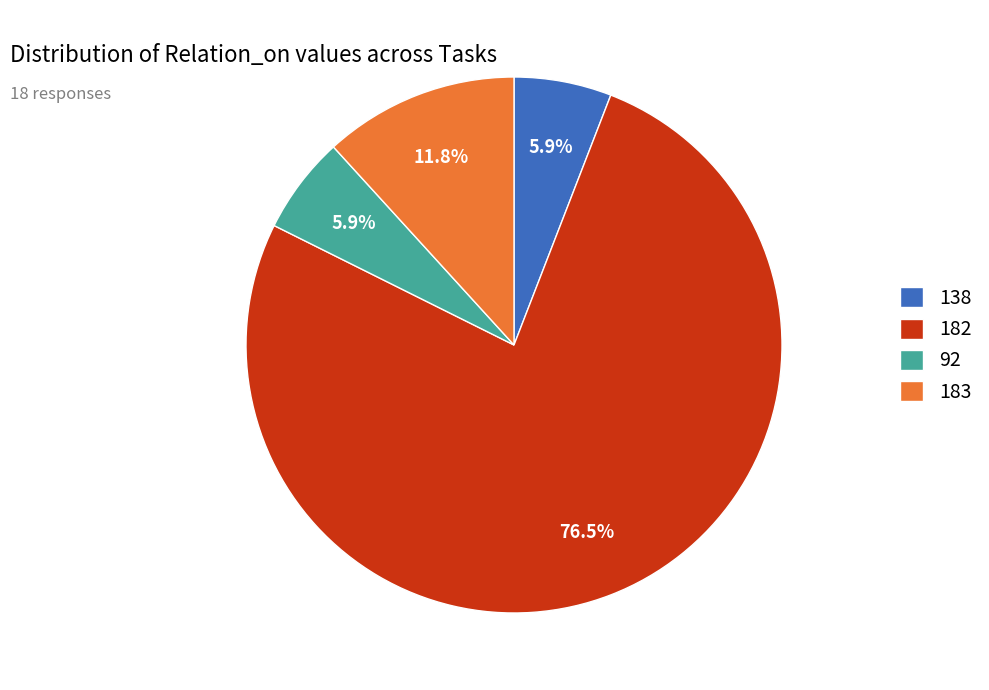

What is the ratio of the value at 183 to the value at 138?

2.0